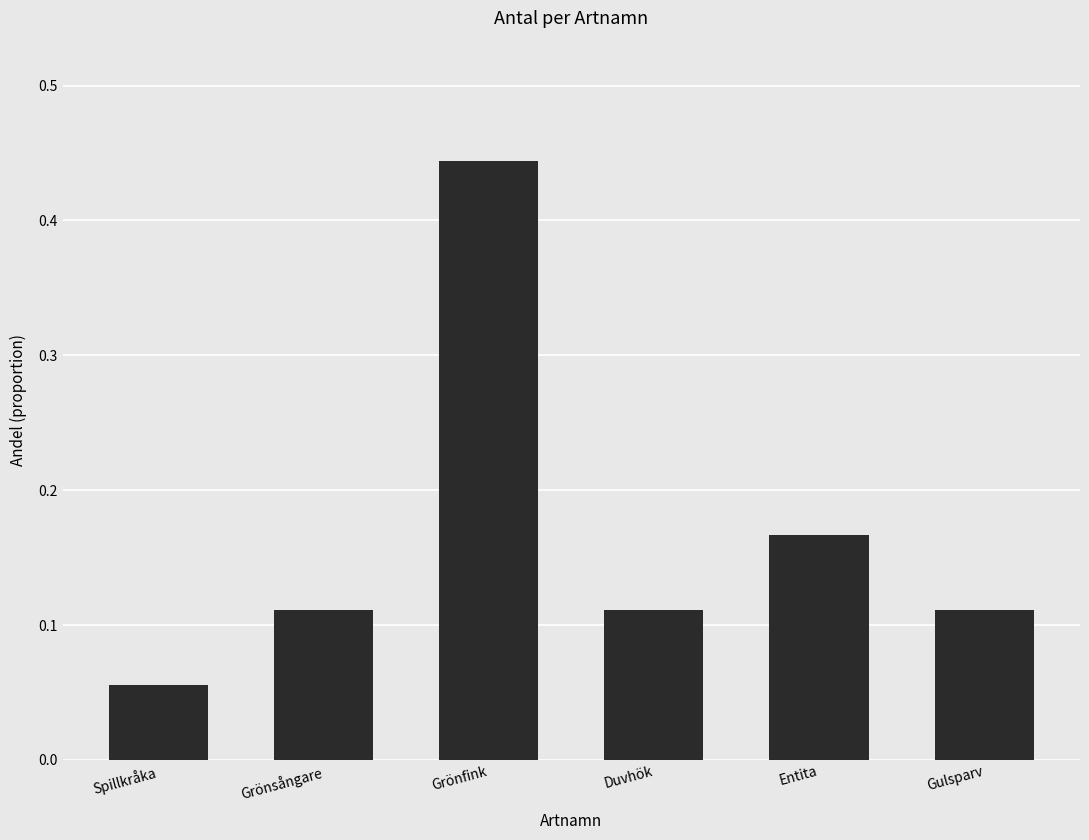

What is the label of the 4th bar from the right?

Grönfink